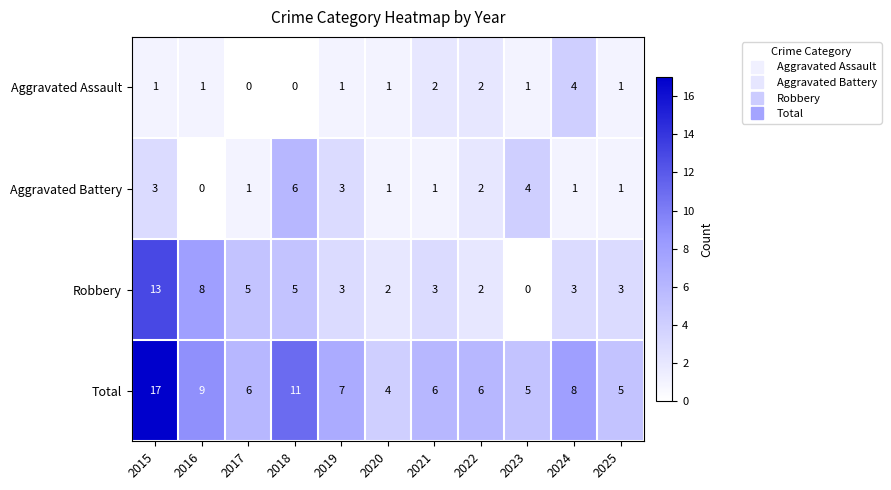

At 2015, list the series in order from smallest to largest.

Aggravated Assault, Aggravated Battery, Robbery, Total